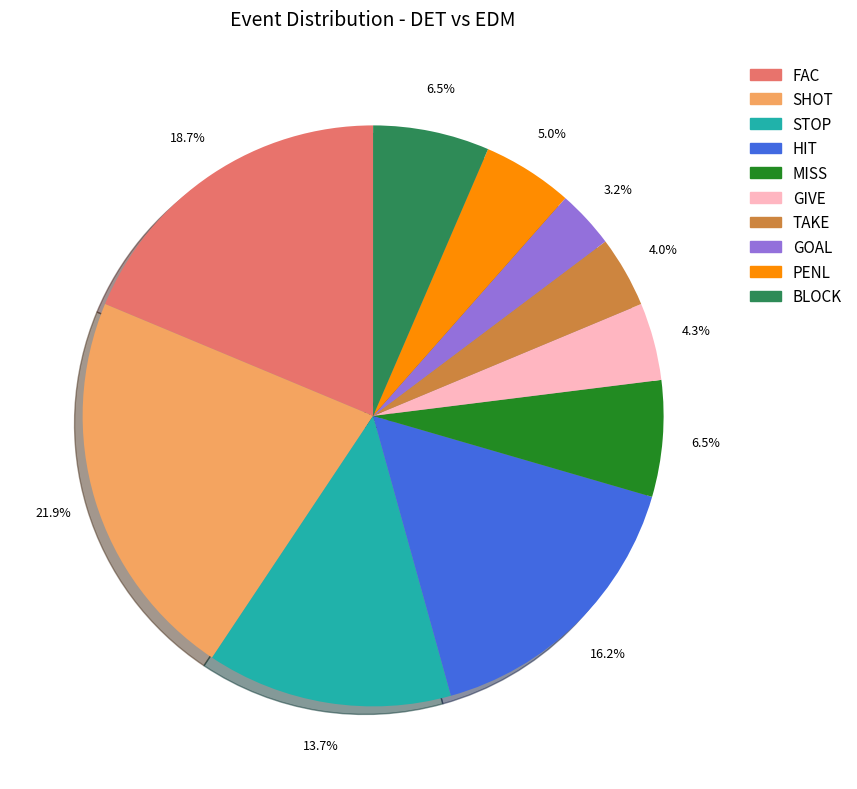

What is the smallest slice in the pie chart?

GOAL